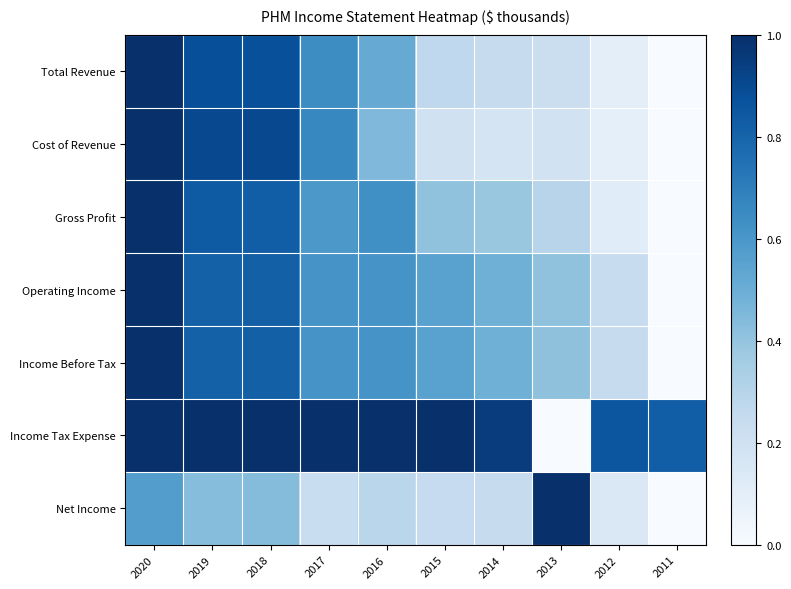

Between 2016 and 2018, which is larger?

2018